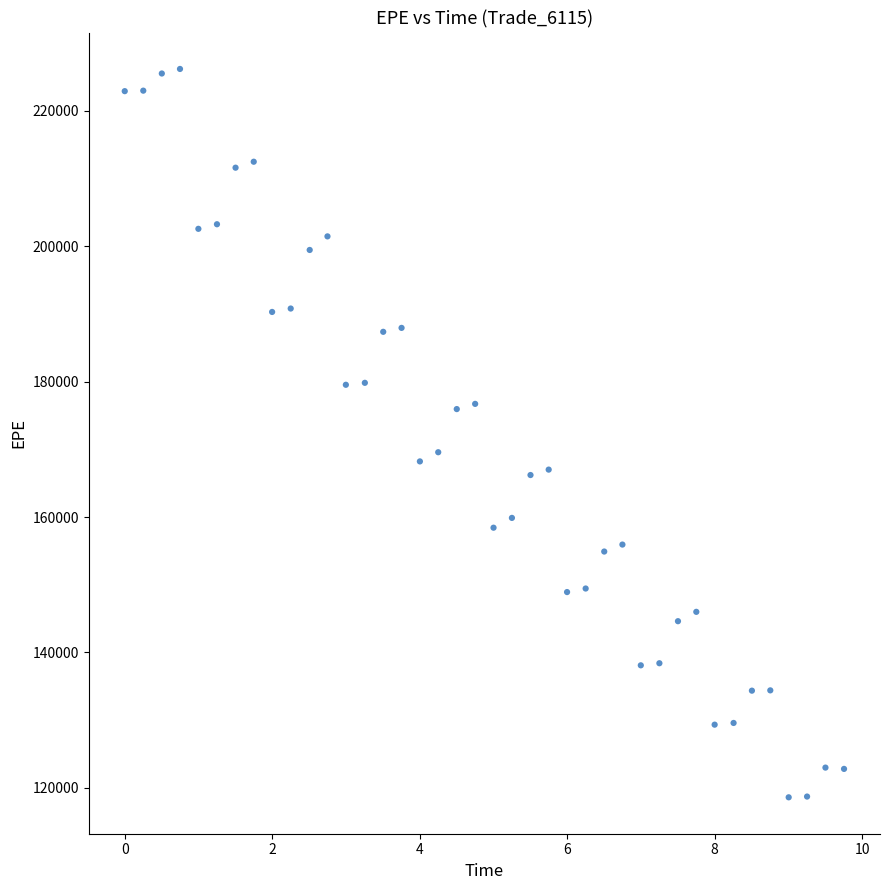

What is the range of Y values (max minus min)?

107604